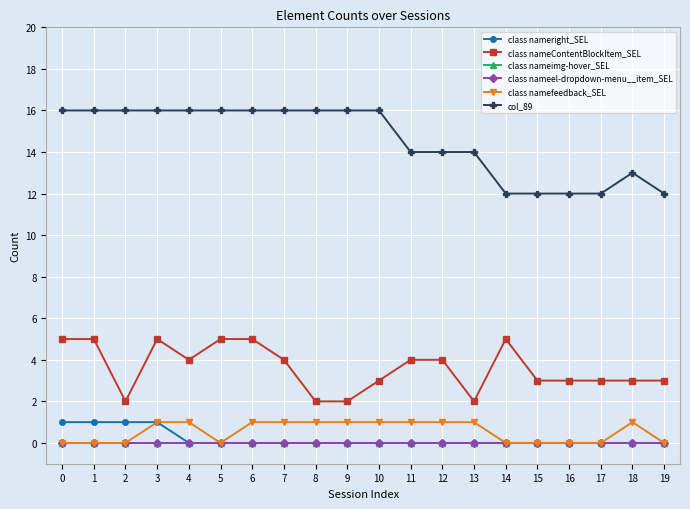

Count the col_89 values in the range 13 to 16.

15